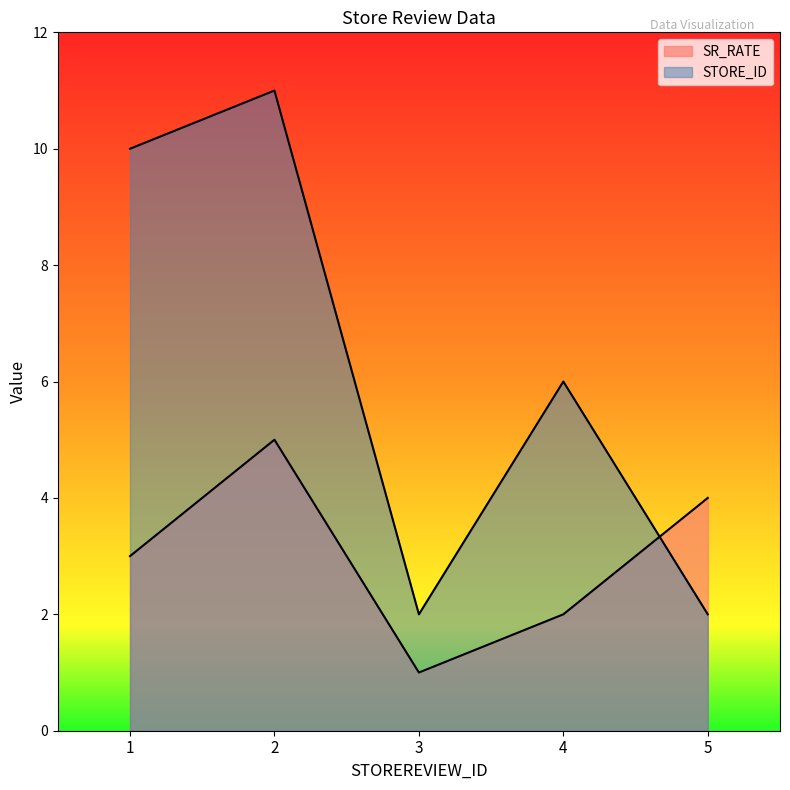

Which series has the largest range (max minus min)?

STORE_ID